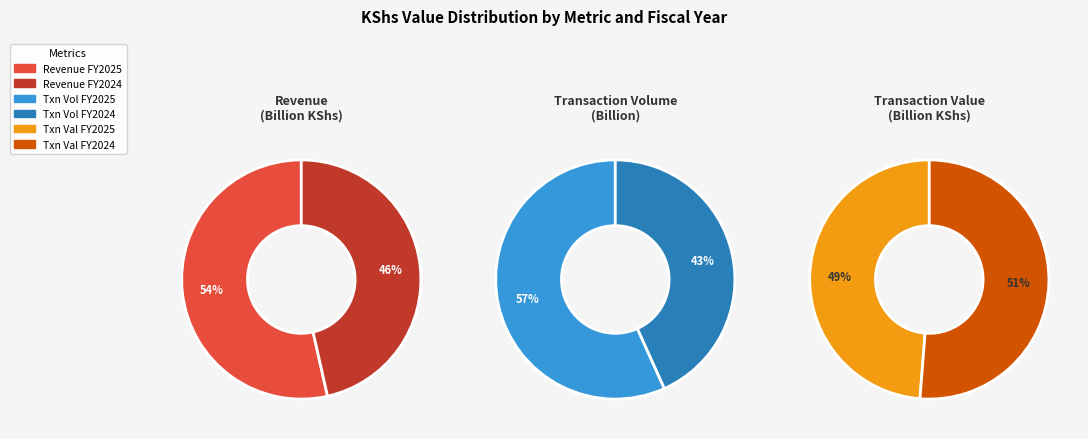

How many slices are in this pie chart?

6